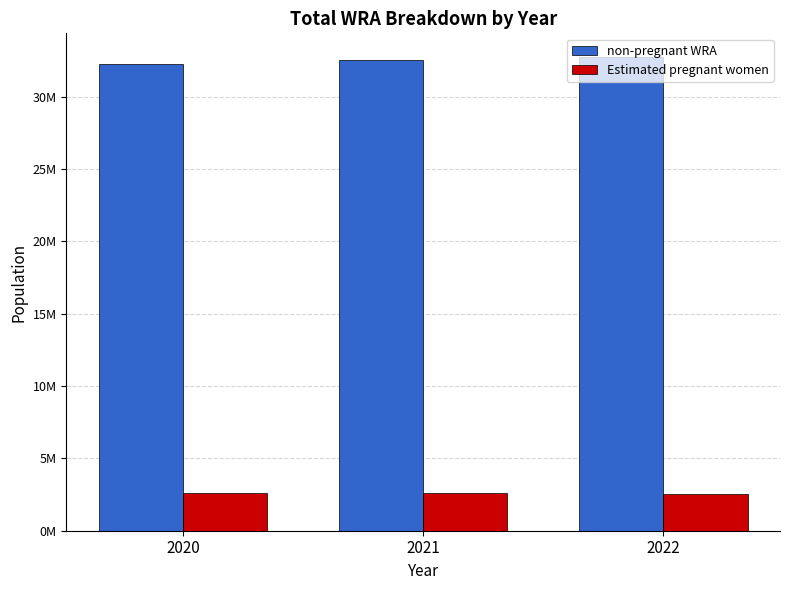

Does the chart contain any negative values?

No